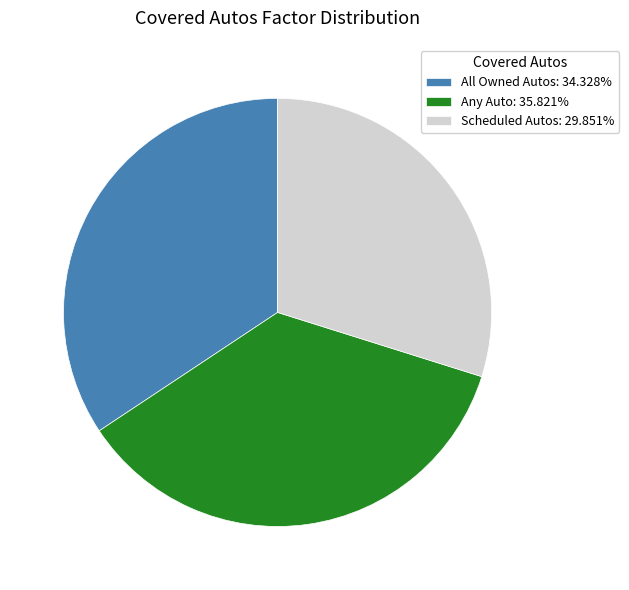

Which category has the smallest portion of the pie?

Scheduled Autos